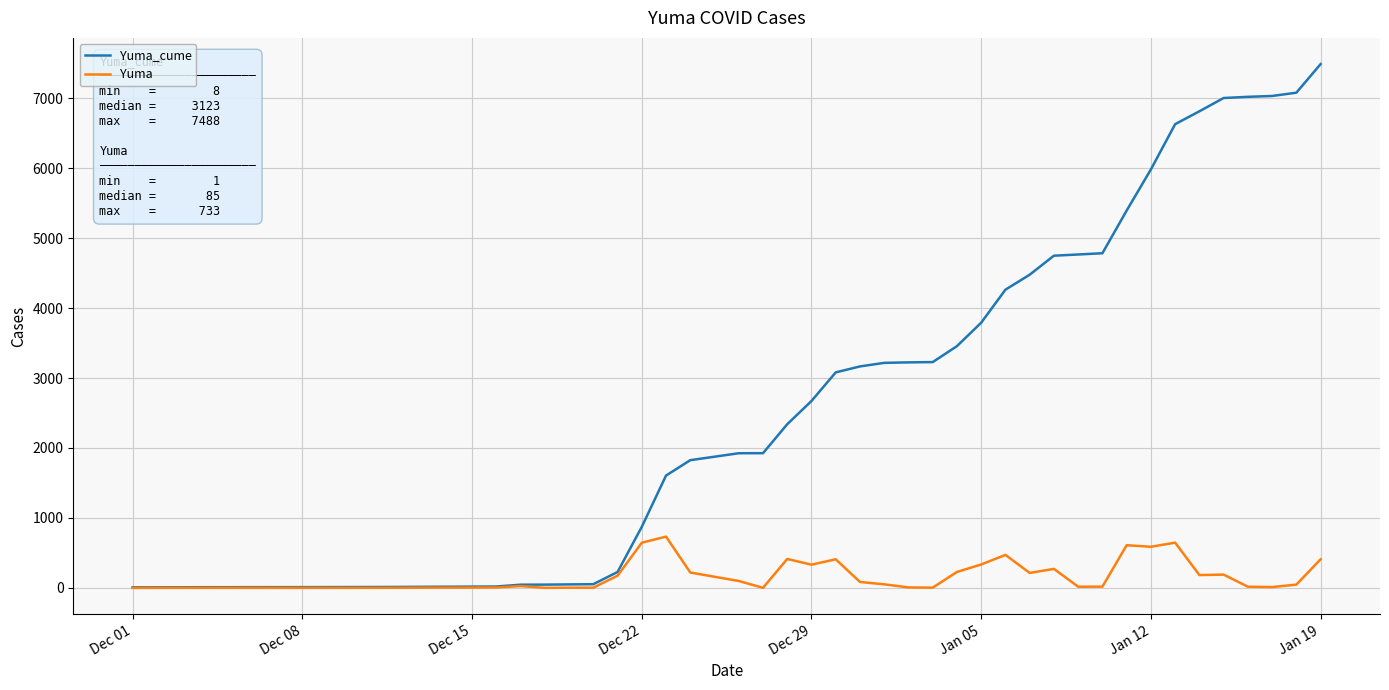

How many lines are shown in the chart?

2